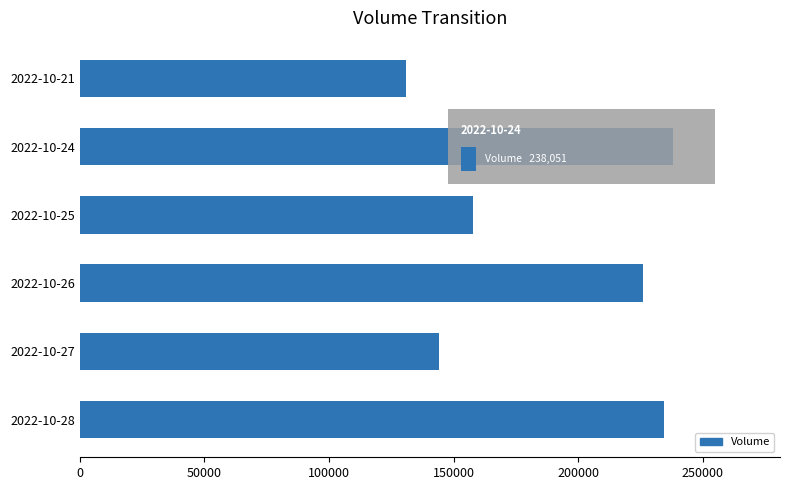

List the labels in order of value, smallest first.

2022-10-21, 2022-10-27, 2022-10-25, 2022-10-26, 2022-10-28, 2022-10-24